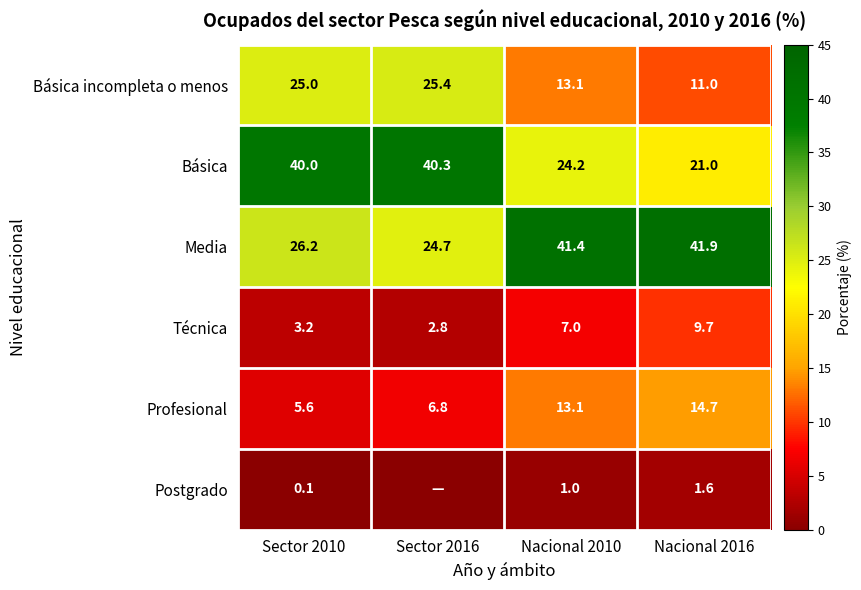

The value of Técnica at Nacional 2016 is 9.7. True or false?

True